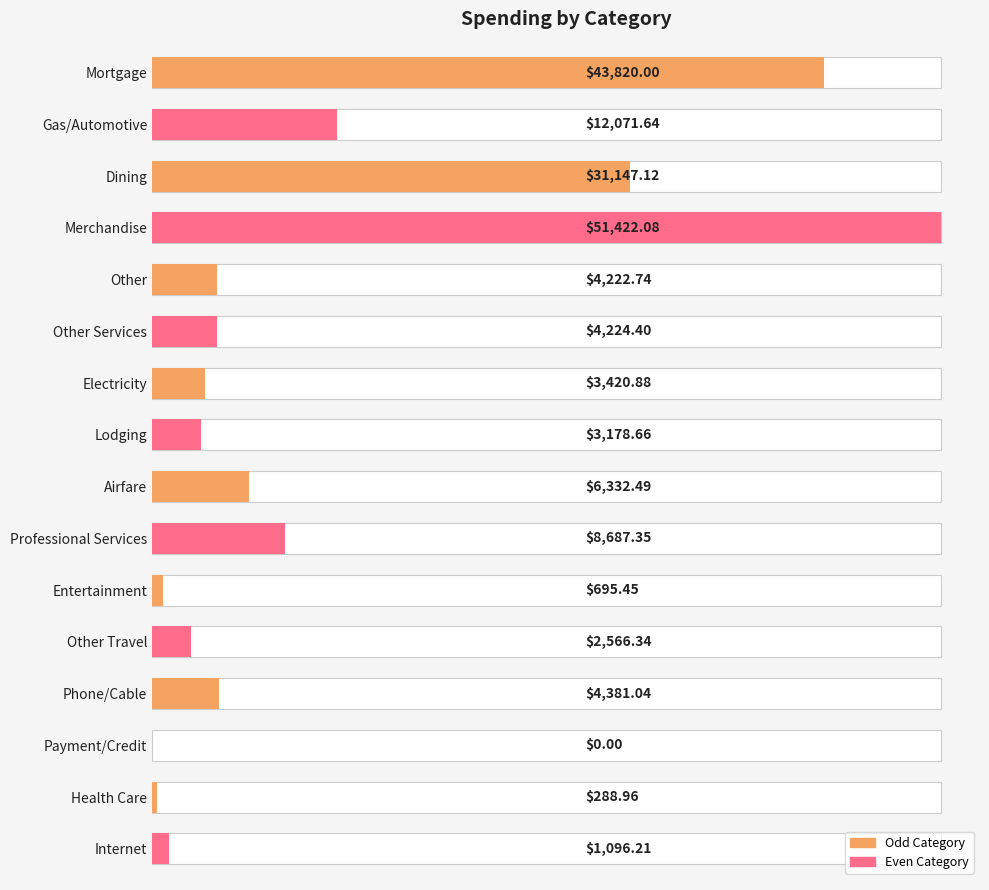

Where is the data nearest to the value 25711?

Dining